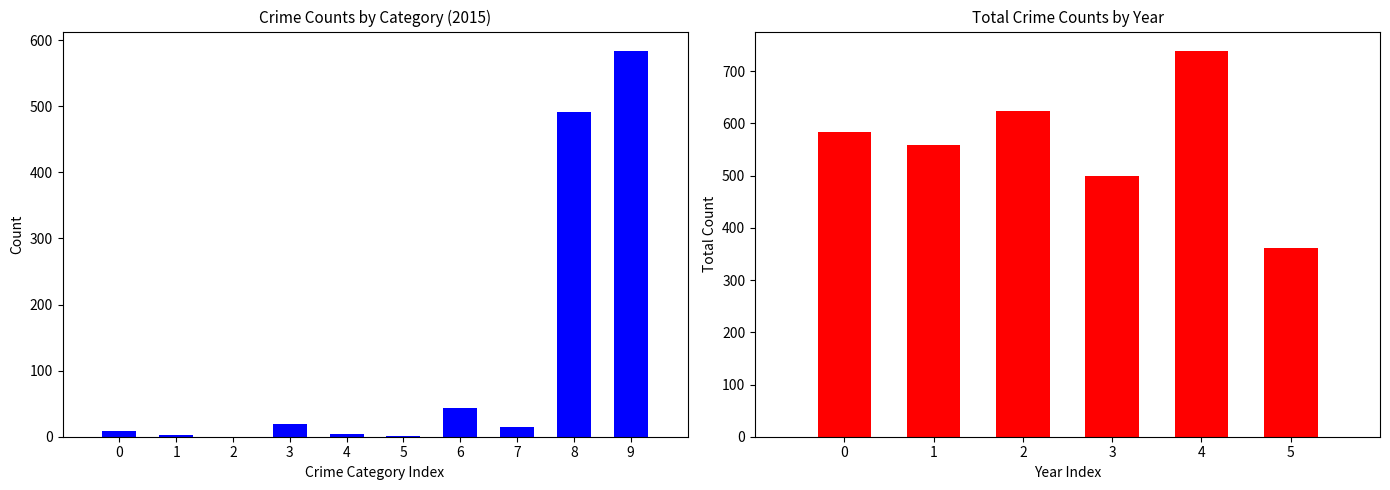

What is the ratio of the value at 4 to the value at 2?

1.2